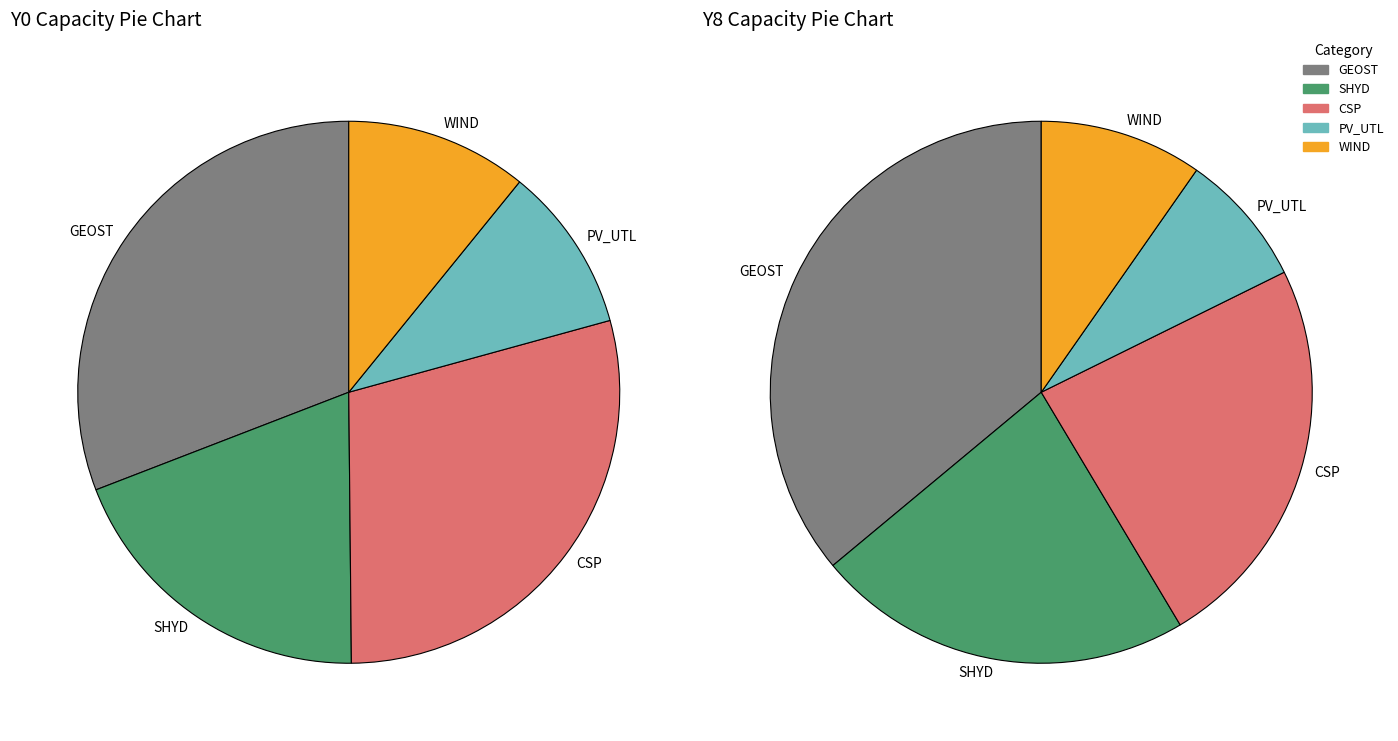

Is it true that Y7 is 1% of the pie?

False